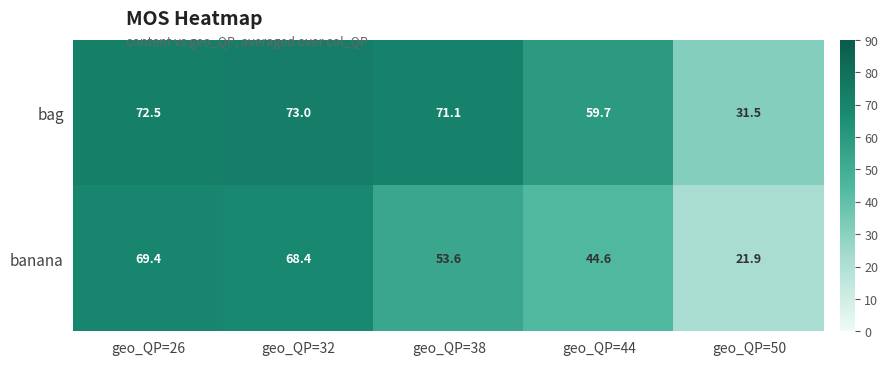

Which series has the widest spread of values?

banana